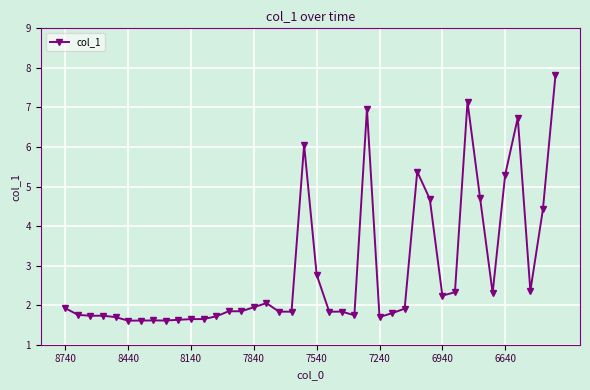

What is the minimum value shown in the chart?

1.6